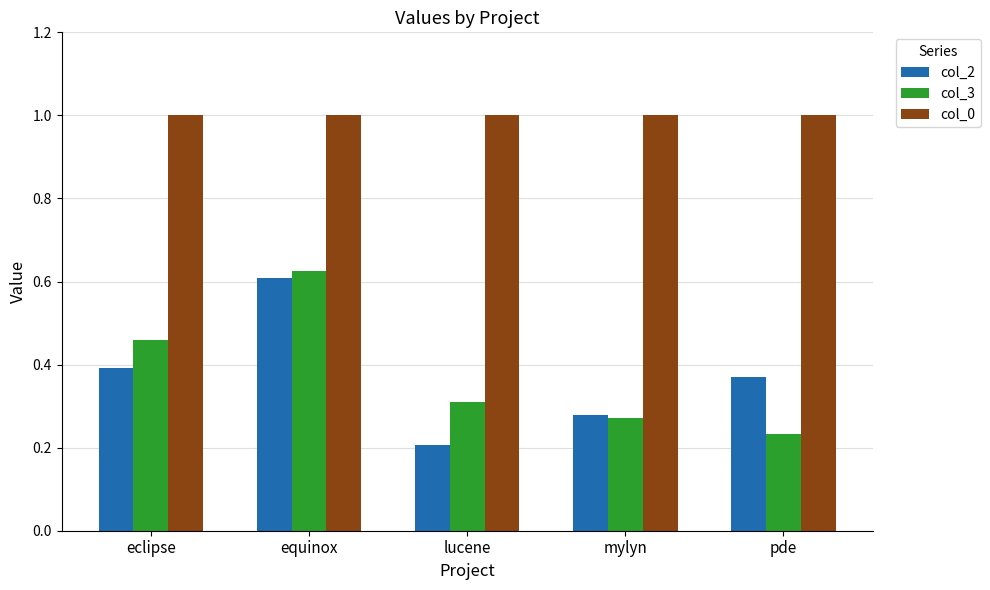

At how many categories does at least one series exceed 0?

5